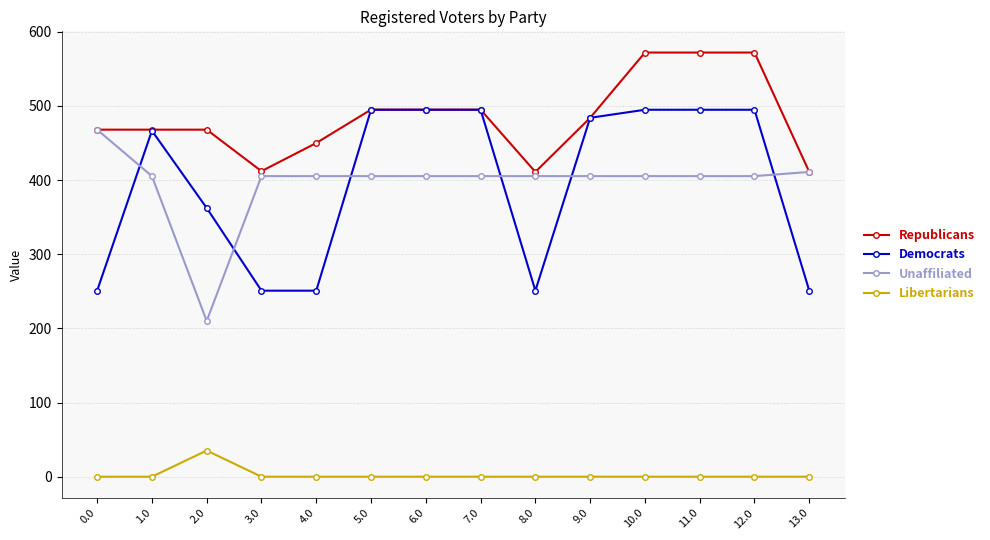

The value of Democrats at 12.0 is 346.3. True or false?

False